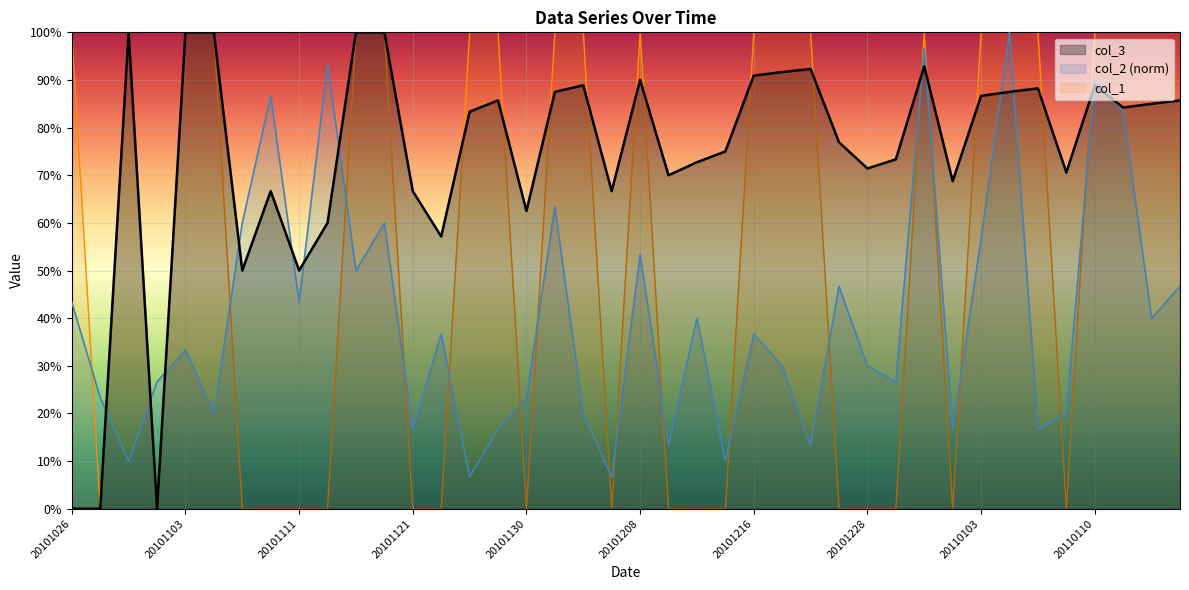

What is the difference between the highest and lowest values at 20110102?

0.7